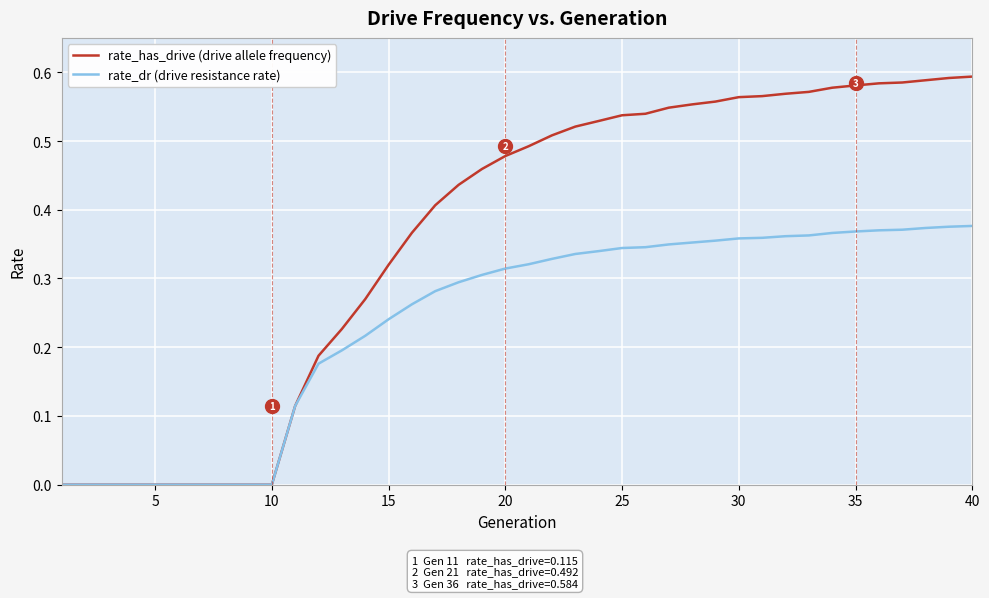

Which series has the largest total across all categories?

rate_has_drive (drive allele frequency)